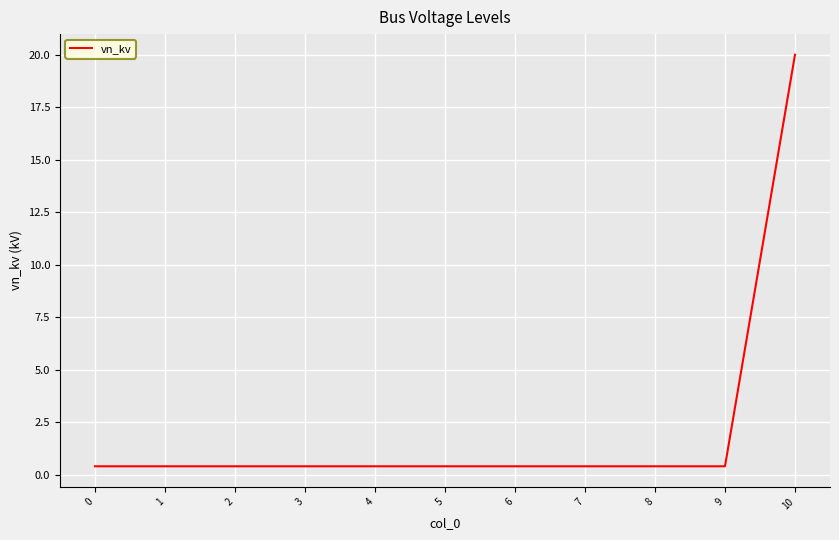

What is the difference between the maximum and minimum values?

19.6